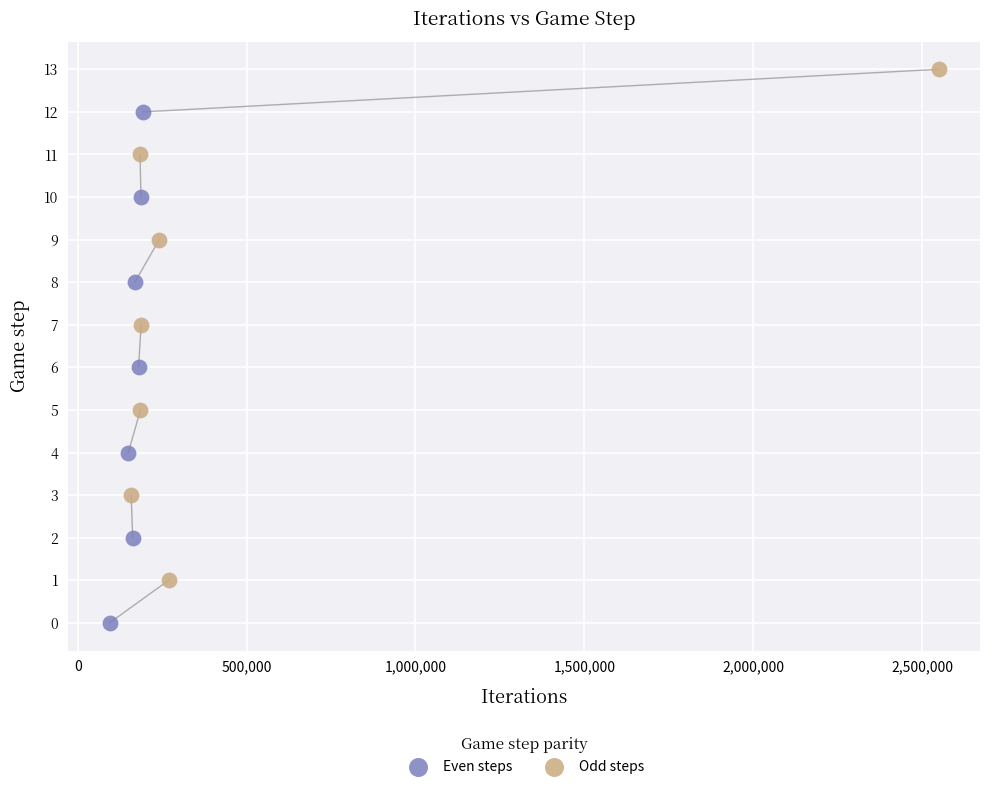

Which series reaches the minimum Y coordinate?

Even steps